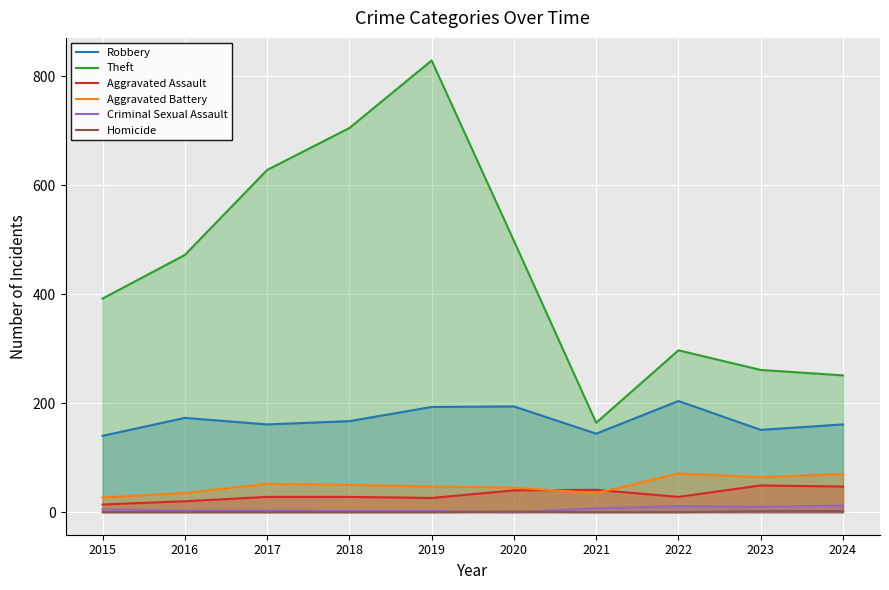

At which category does the chart reach its minimum across all series?

2020